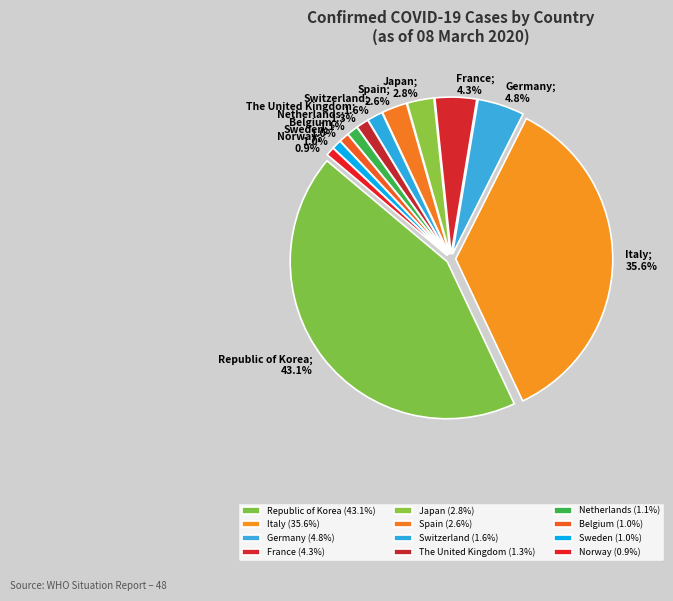

How many slices are in this pie chart?

12